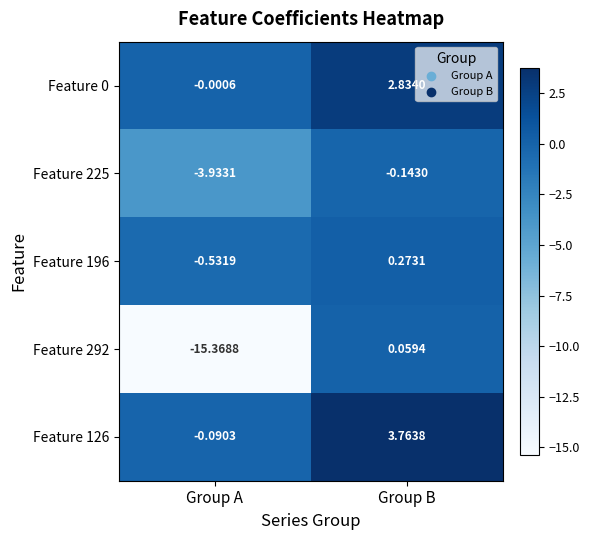

At which category does the chart reach its peak across all series?

Group B